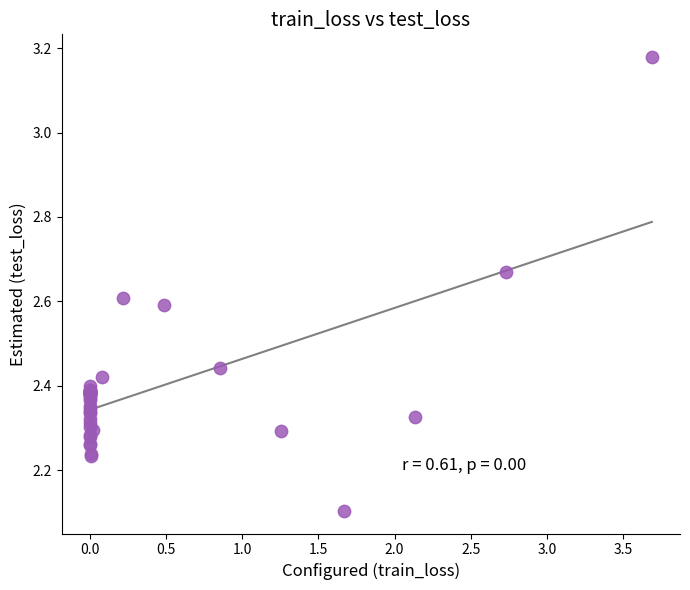

What Y value in the scatter plot is closest to 2?

2.1